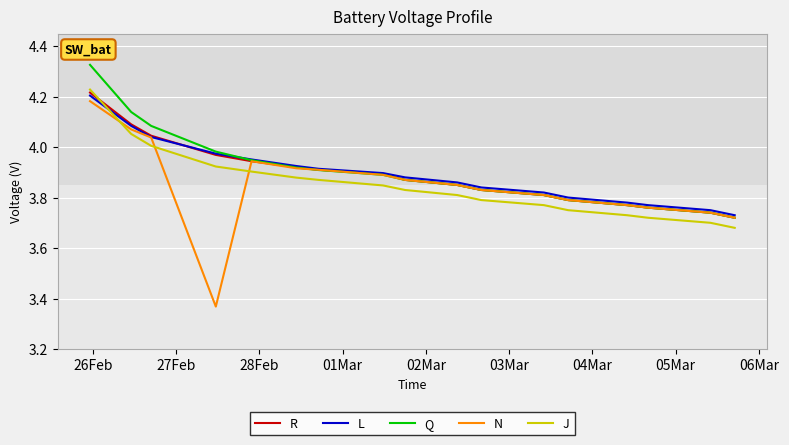

How many lines are shown in the chart?

5